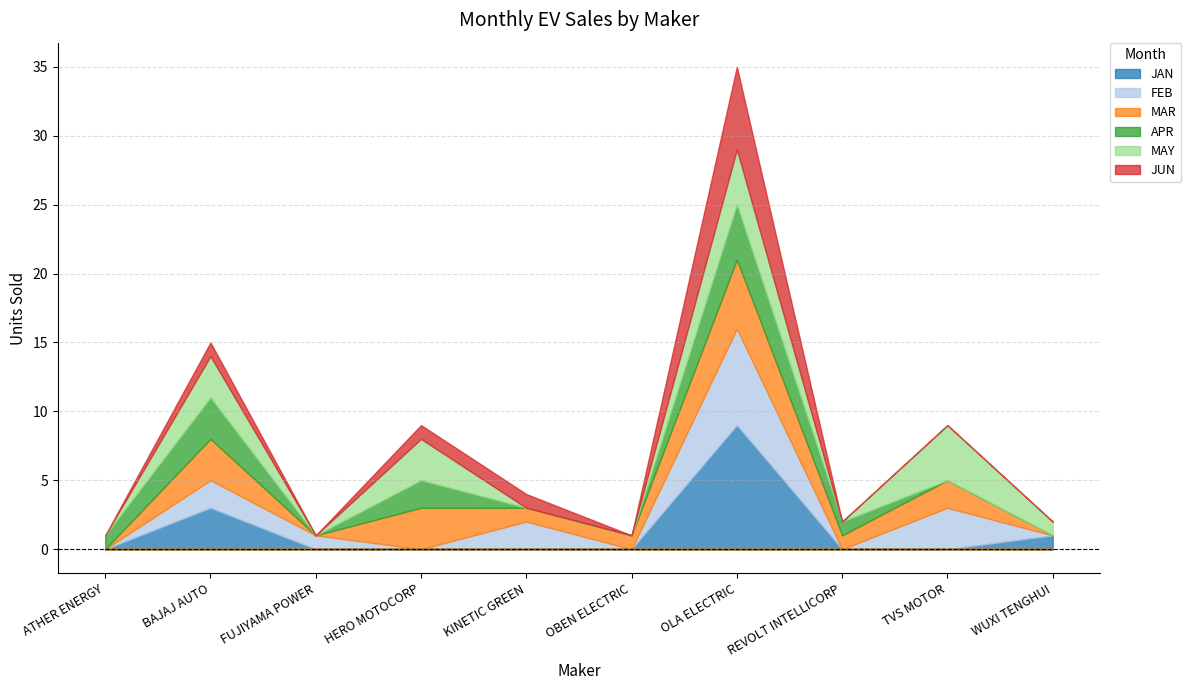

Which category has the lowest value across all series?

ATHER ENERGY